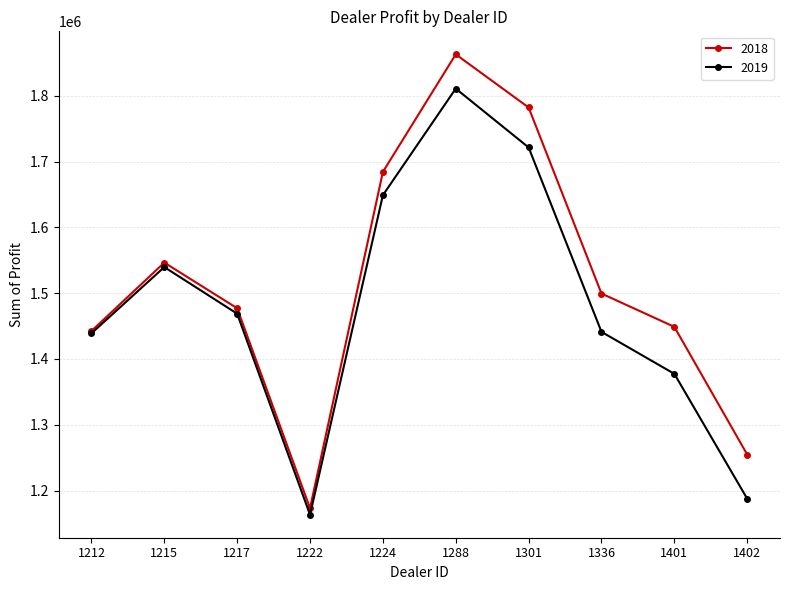

Is the value of 2019 at 1402 greater than the value of 2018 at 1224?

No